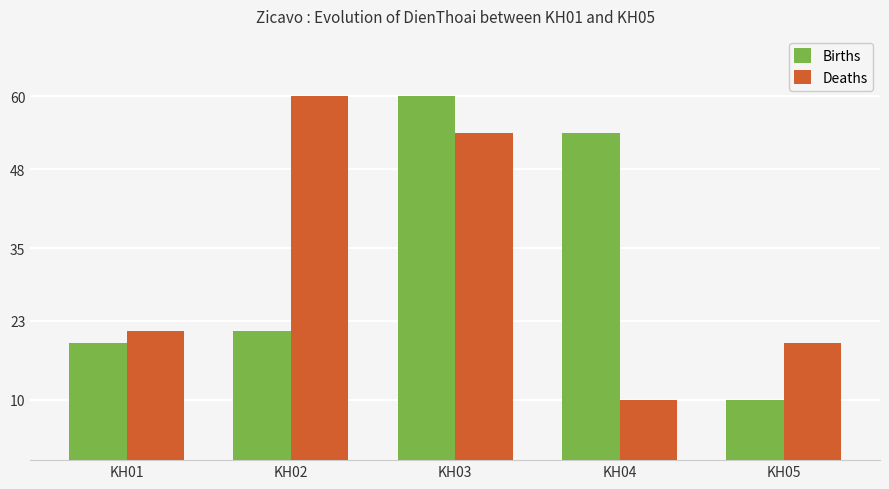

At which label is Deaths closest to 35?

KH01